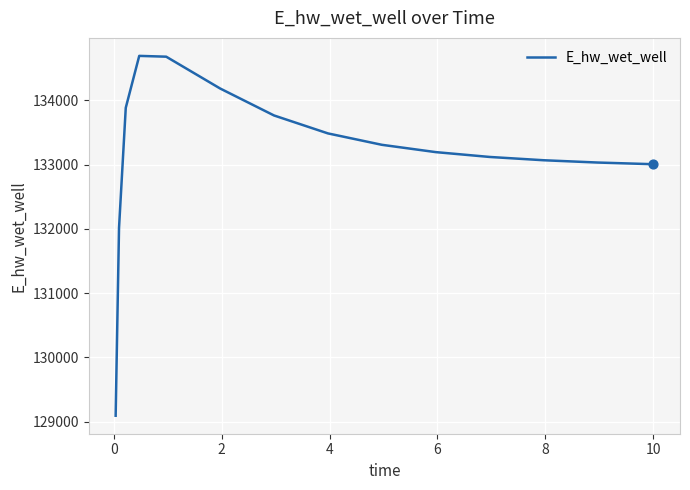

What is the difference between the maximum and minimum values?

5596.8